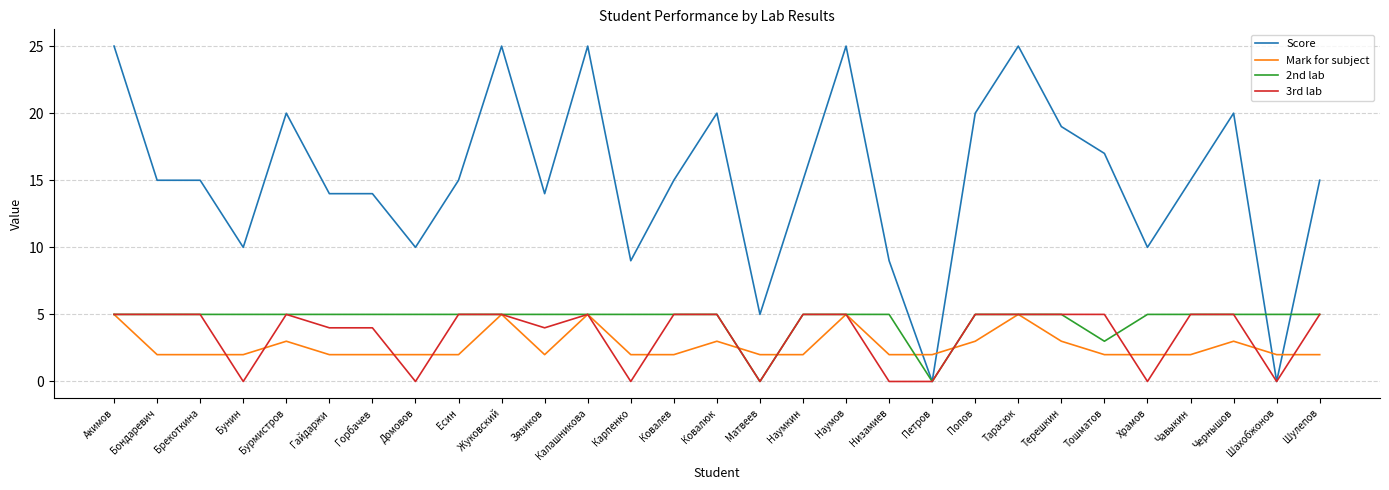

How many categories are shown in the chart?

29